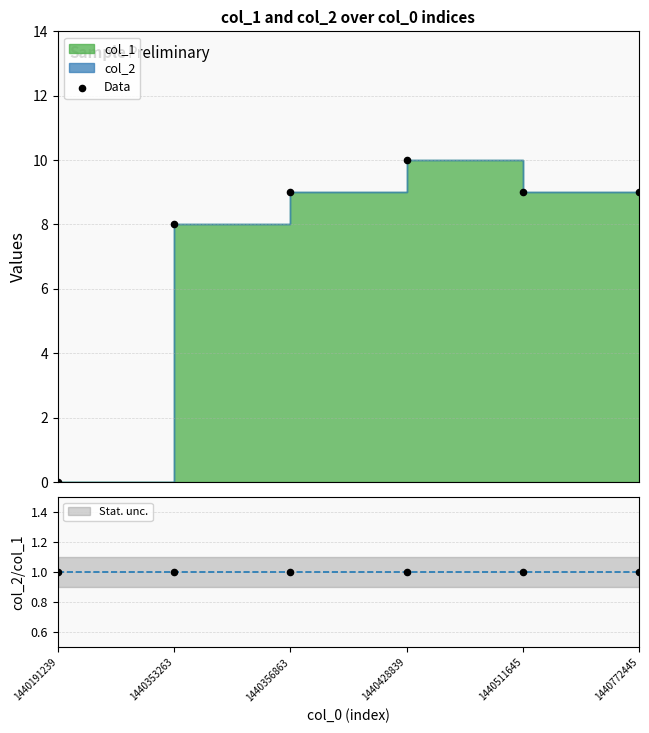

Between 1440356863 and 1440772445, which is larger?

1440356863